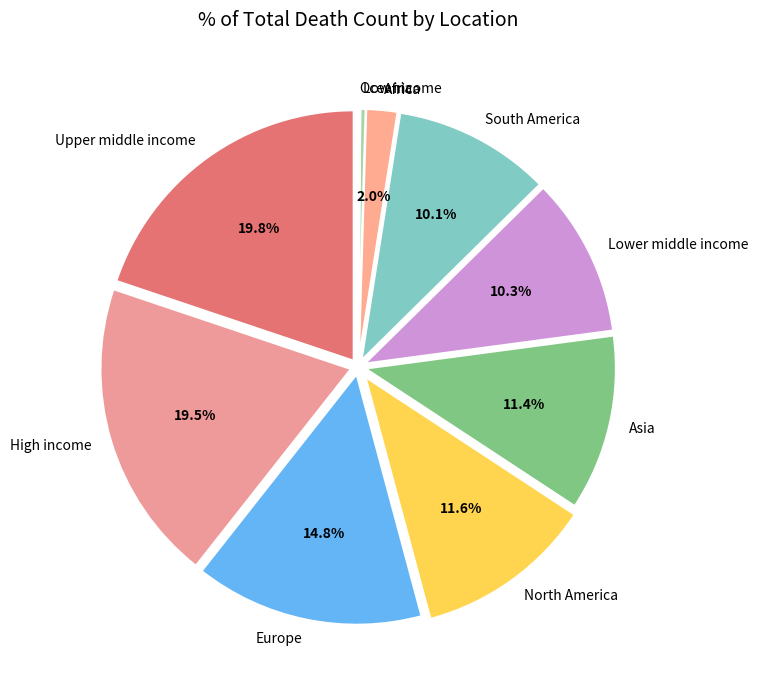

Approximately how many times larger is the value at Europe compared to South America?

1.5